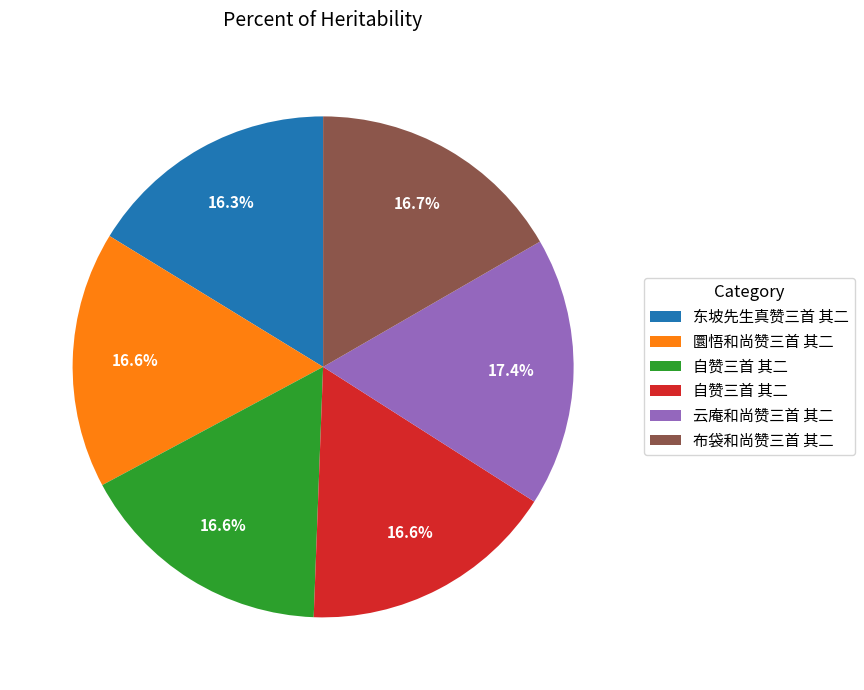

Is there any slice that represents more than half of the pie?

No